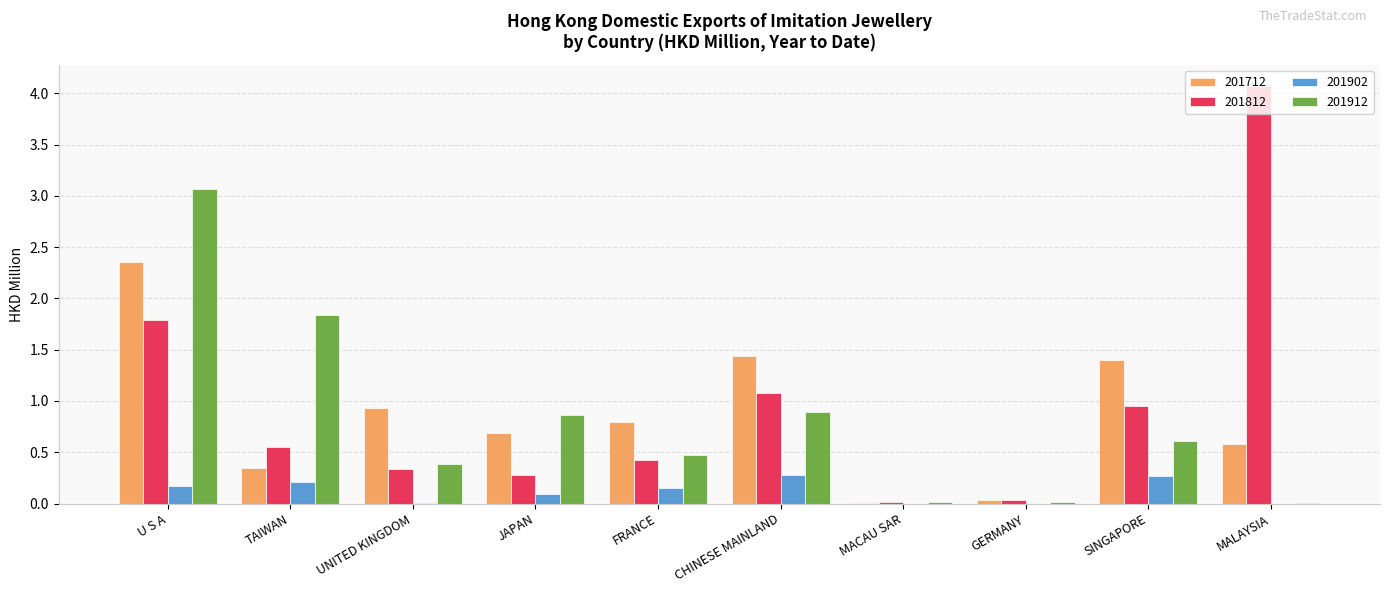

What is the maximum value shown in the chart?

4.1